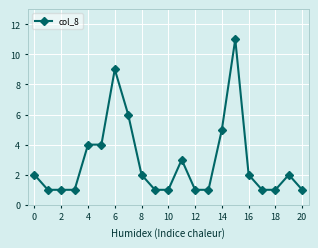

How many lines are shown in the chart?

1